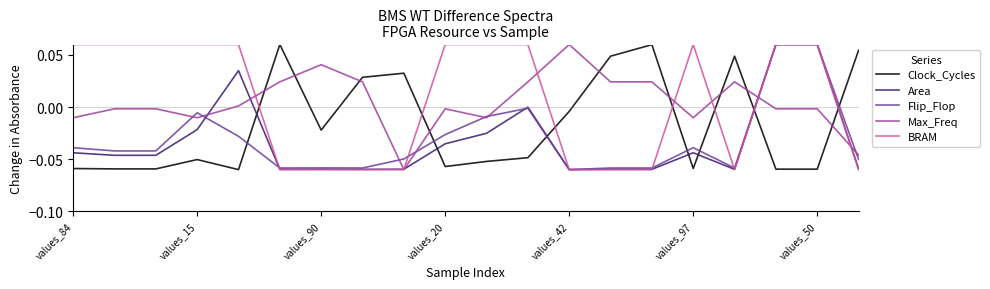

At how many categories does at least one series exceed 0?

20